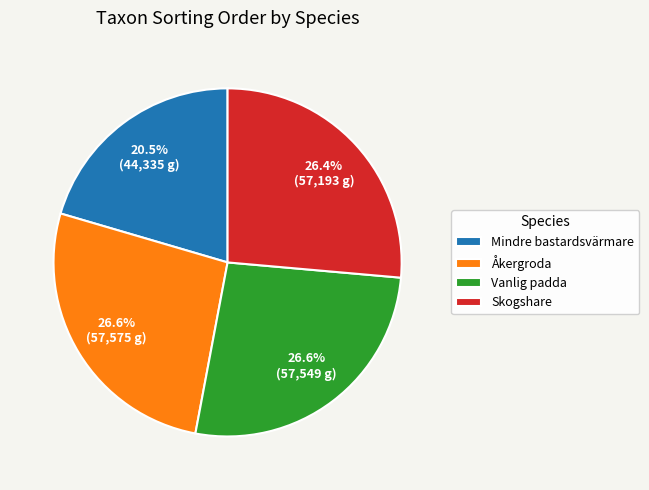

Combined, do Vanlig padda and Skogshare account for over 50%?

Yes